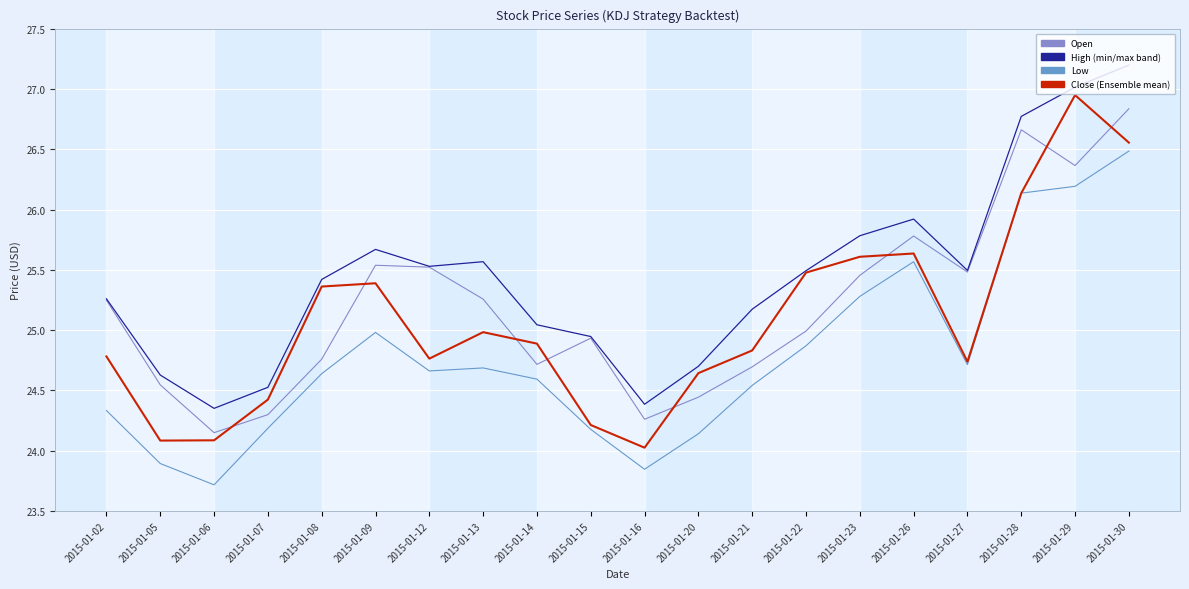

Does the chart display data point markers on the line(s)?

No